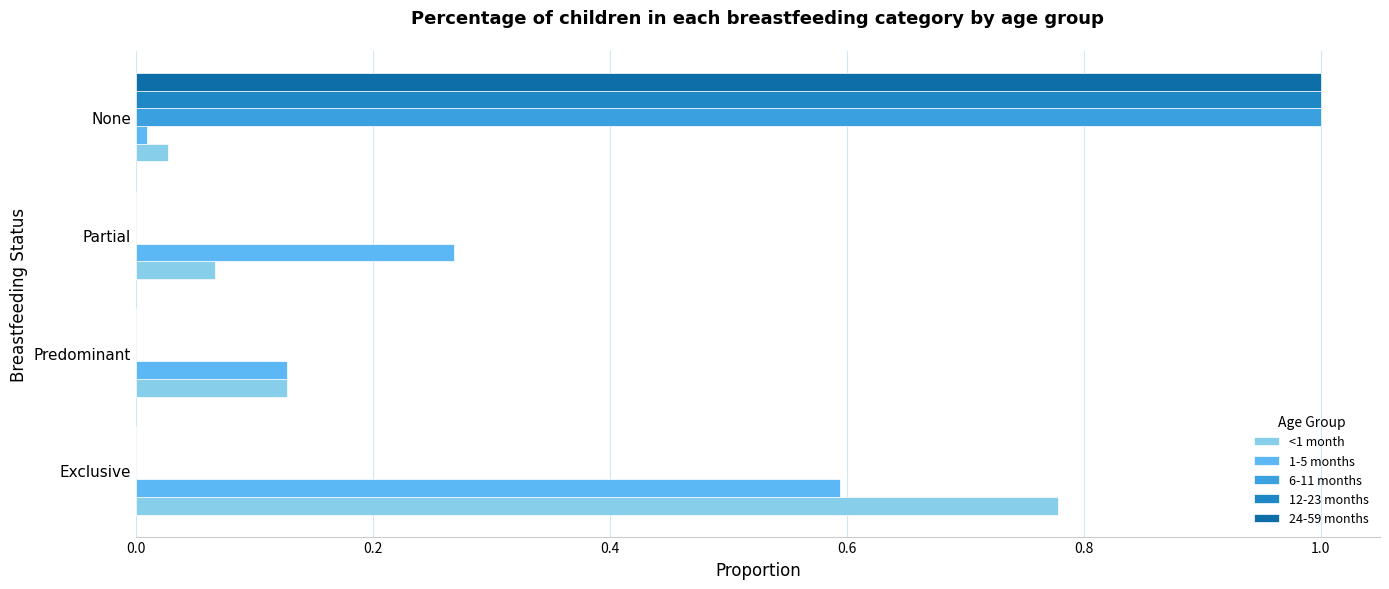

At which category is the sum across all series the highest?

None